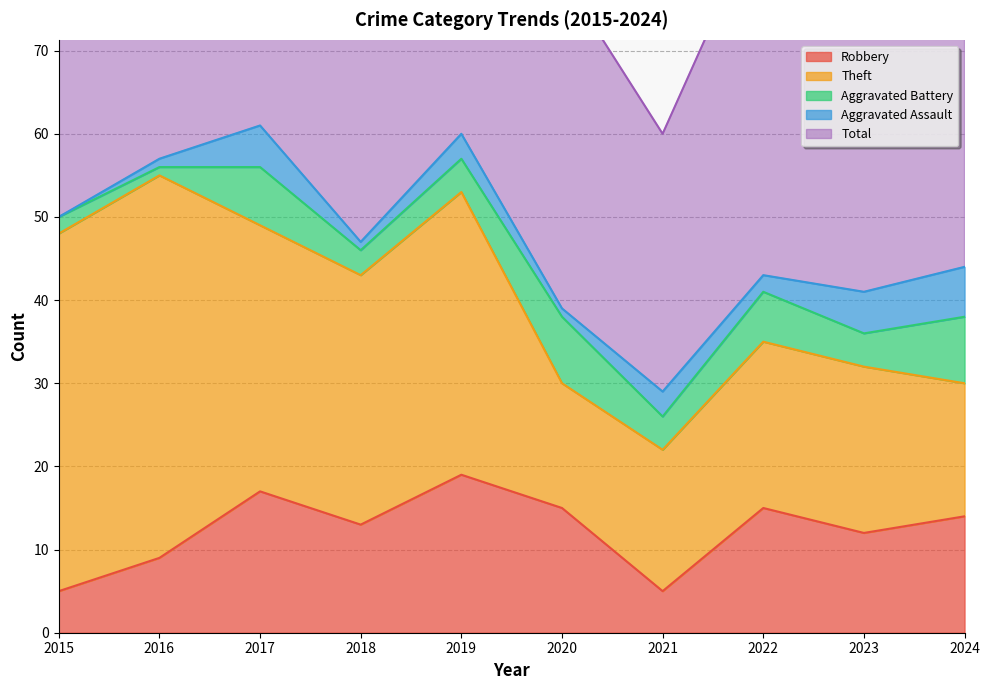

Reading left to right, list all the values displayed in this chart.

Robbery: 5	9	17	13	19	15	5	15	12	14
Theft: 43	46	32	30	34	15	17	20	20	16
Aggravated Battery: 2	1	7	3	4	8	4	6	4	8
Aggravated Assault: 0	1	5	1	3	1	3	2	5	6
Total: 51	57	62	48	60	40	31	44	43	45